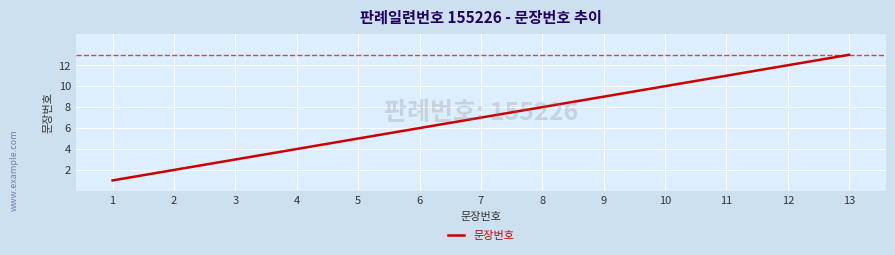

At which category does the chart reach its peak across all series?

13